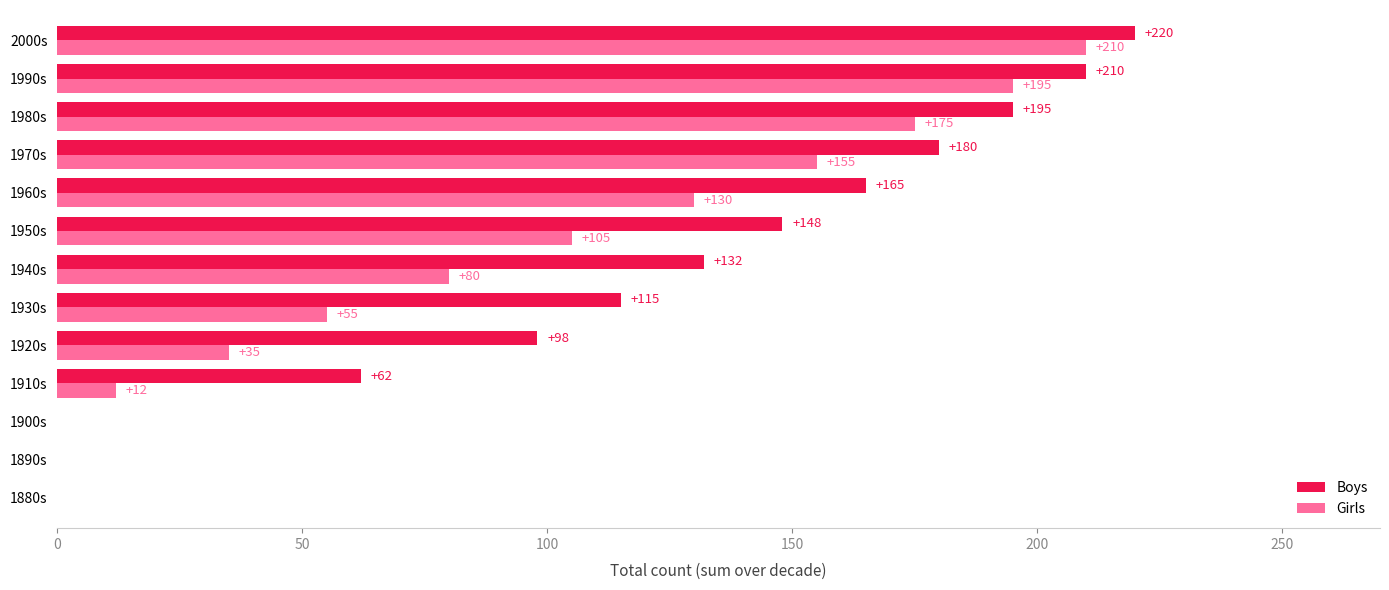

Which series has the widest spread of values?

Boys